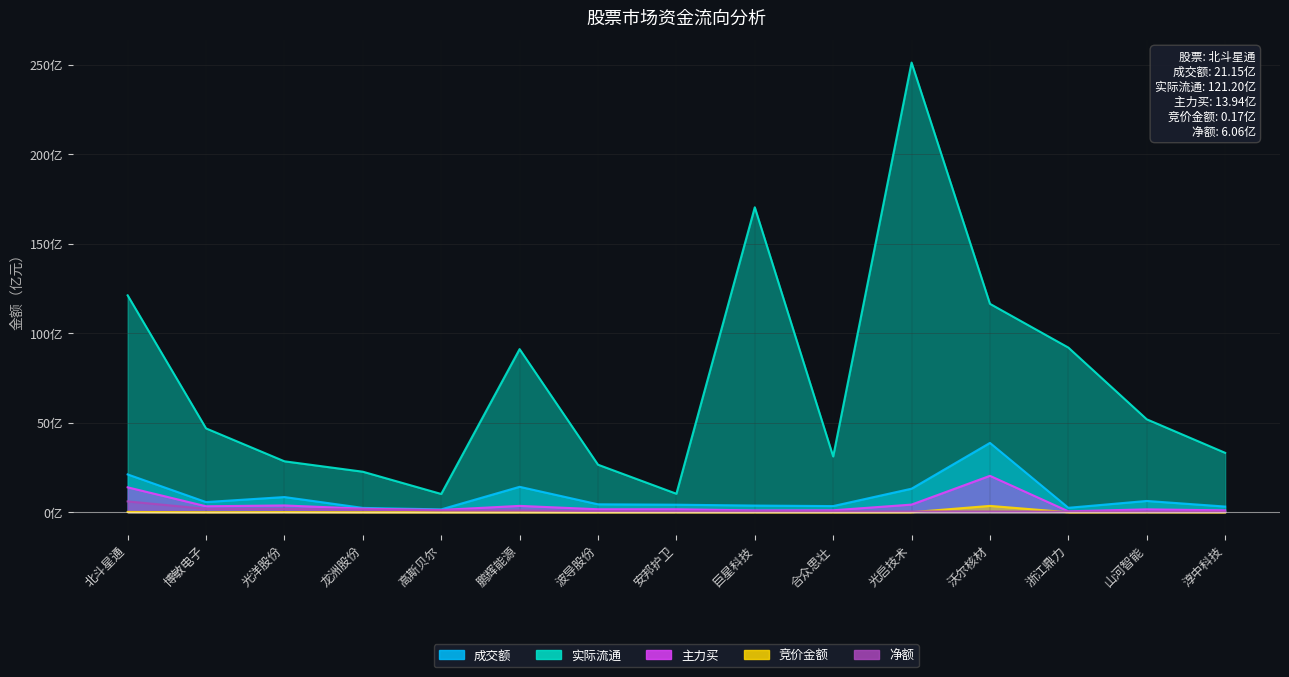

What is the label of the 10th point from the left?

合众思壮